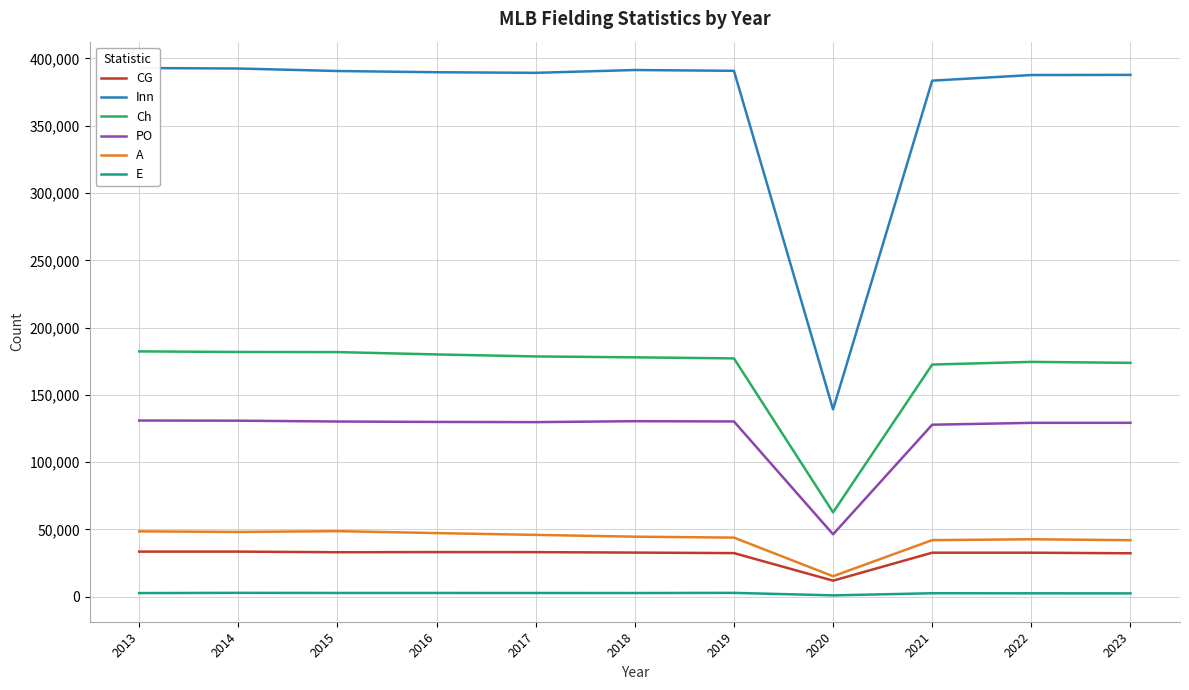

What are all the series names shown in the legend?

CG, Inn, Ch, PO, A, E